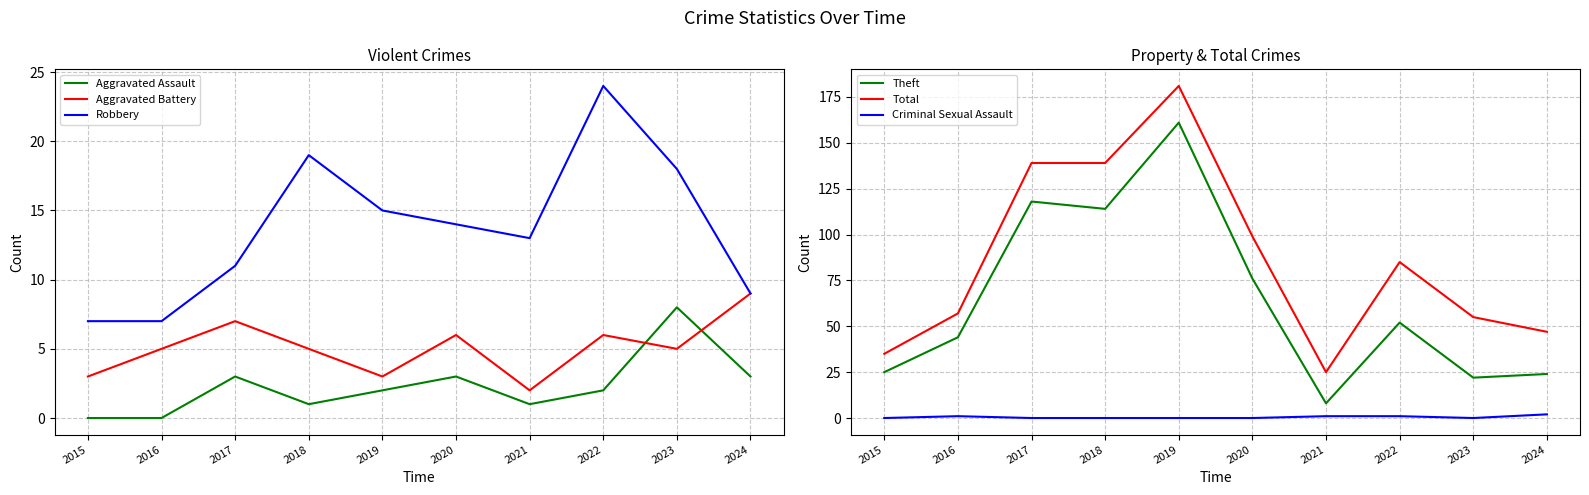

Is this an area chart (filled region under the line)?

No